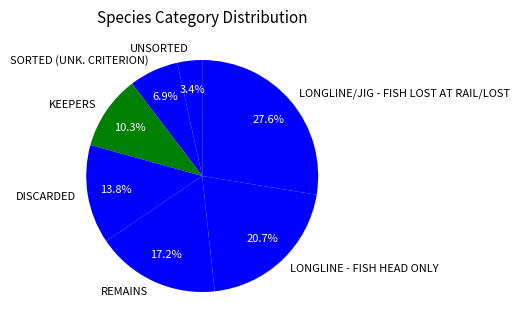

Does REMAINS account for over 50% of the chart?

No